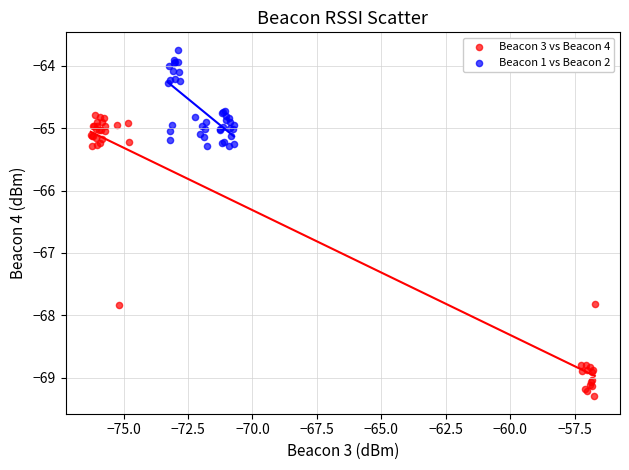

Which series reaches the maximum Y coordinate?

Beacon 1 vs Beacon 2